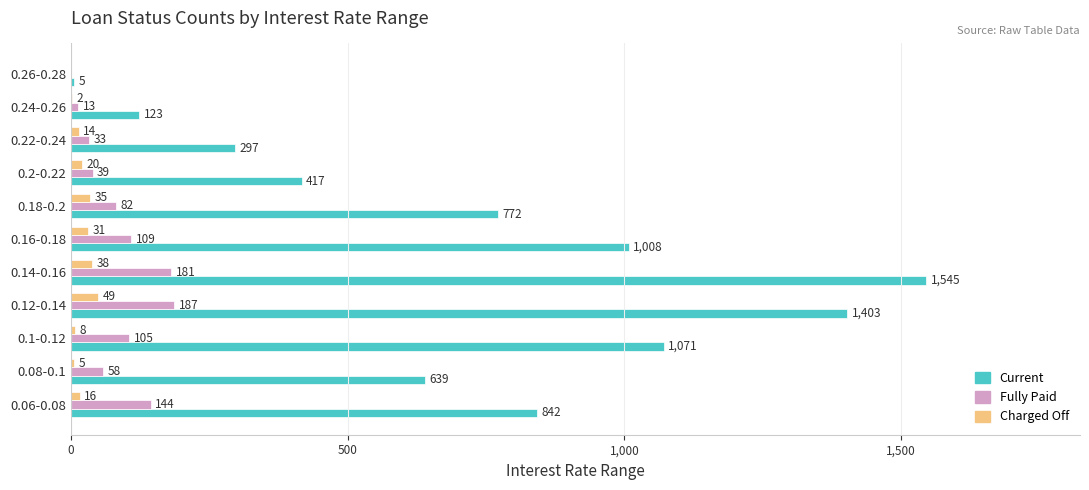

Where is Current nearest to the value 775?

0.18-0.2